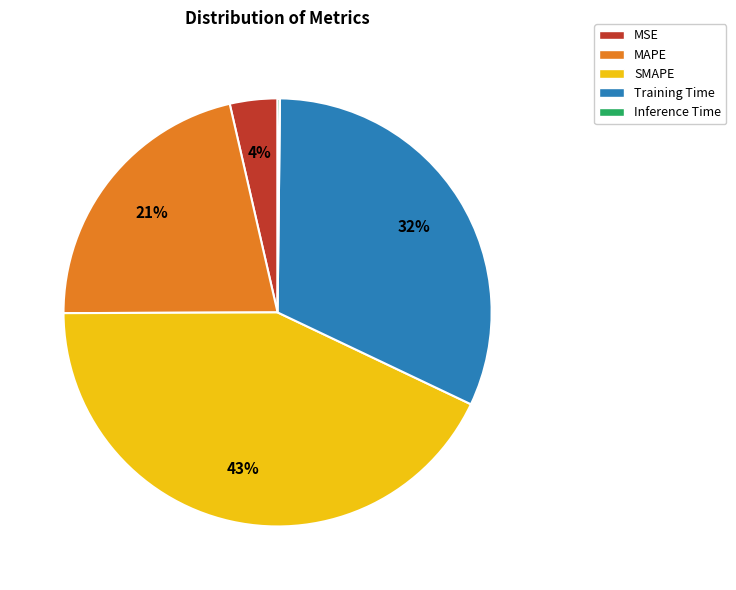

Approximately how many times larger is the value at SMAPE compared to MAPE?

2.0